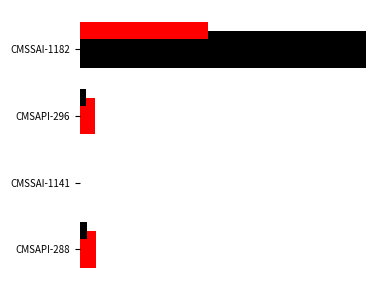

What is the value of the col_1 bar at the 4th from the left?

2.0